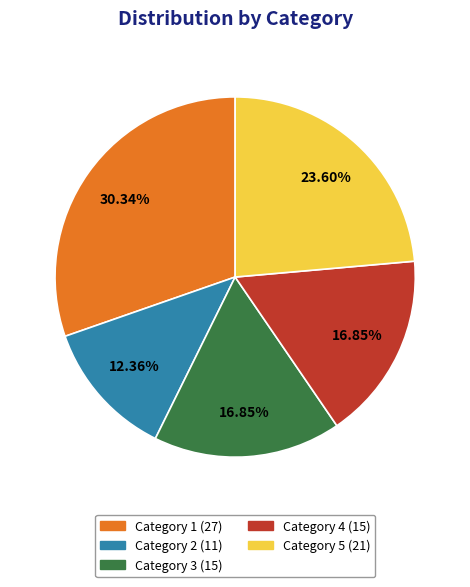

Is there a majority slice in this chart?

No